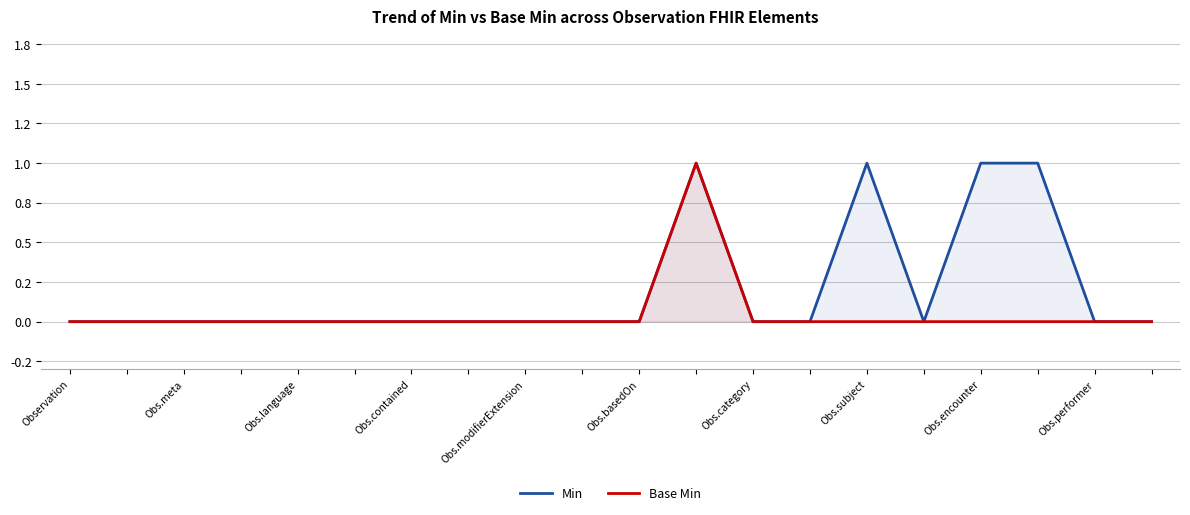

True or false: Min and Base Min cross at least once.

False